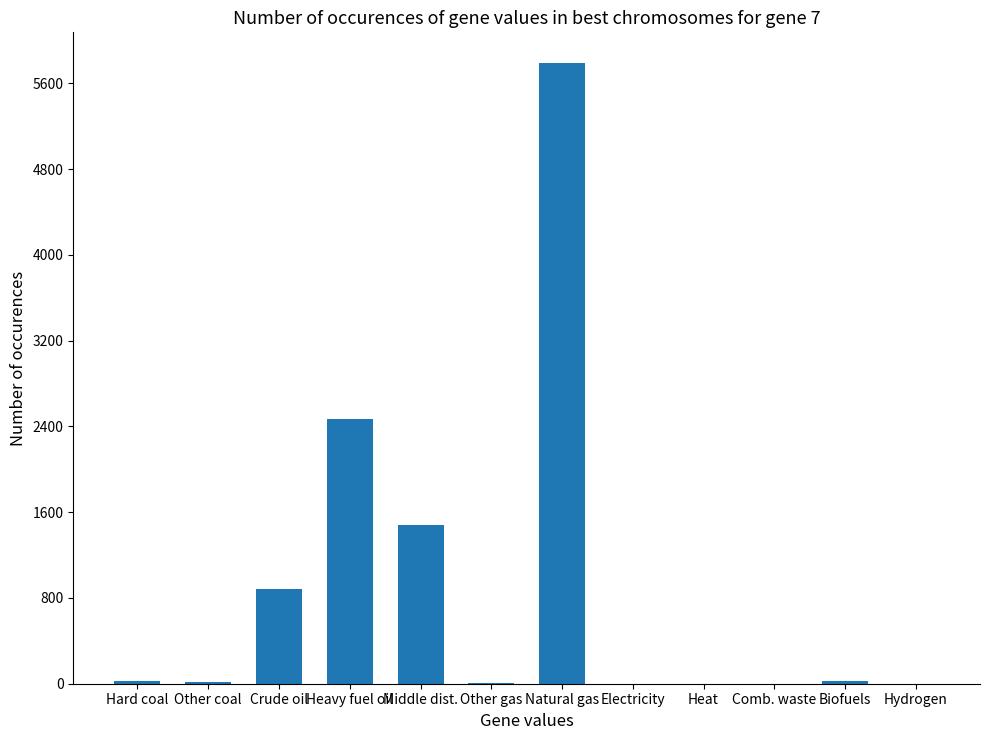

The value at Comb. waste is 0.0. True or false?

True